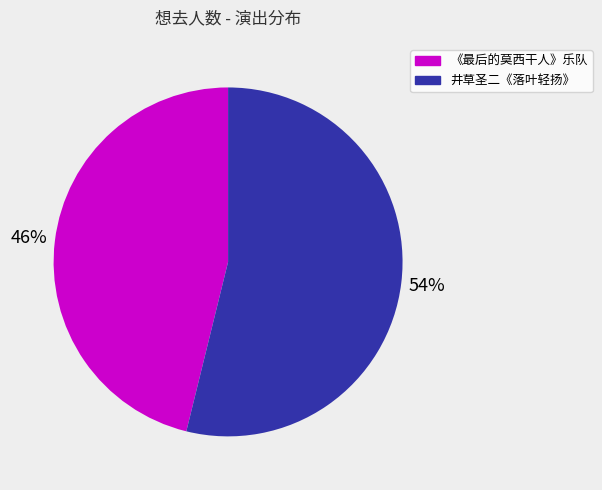

Is there any slice that represents more than half of the pie?

Yes